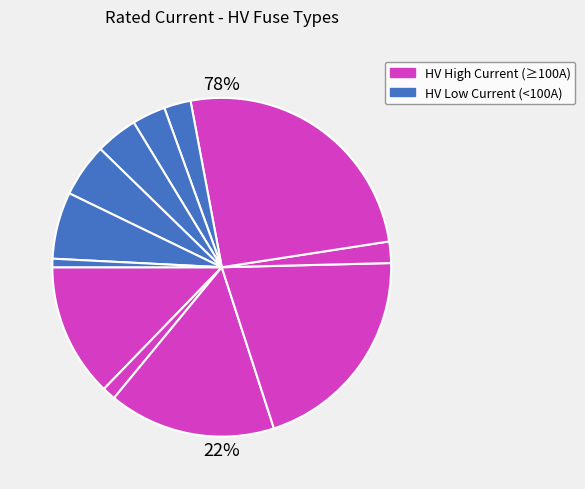

True or false: HV 160A accounts for 20% of the total.

True